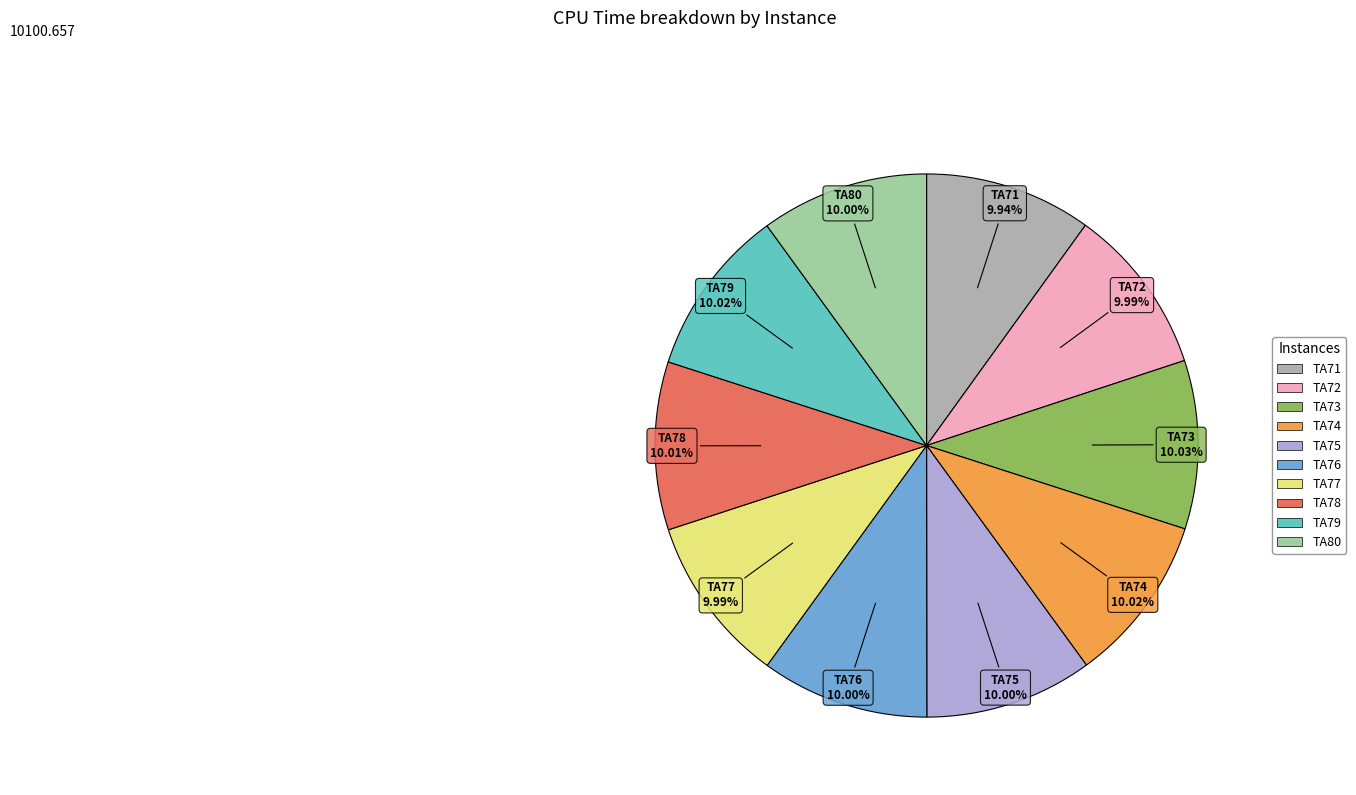

Is there any slice that represents more than half of the pie?

No